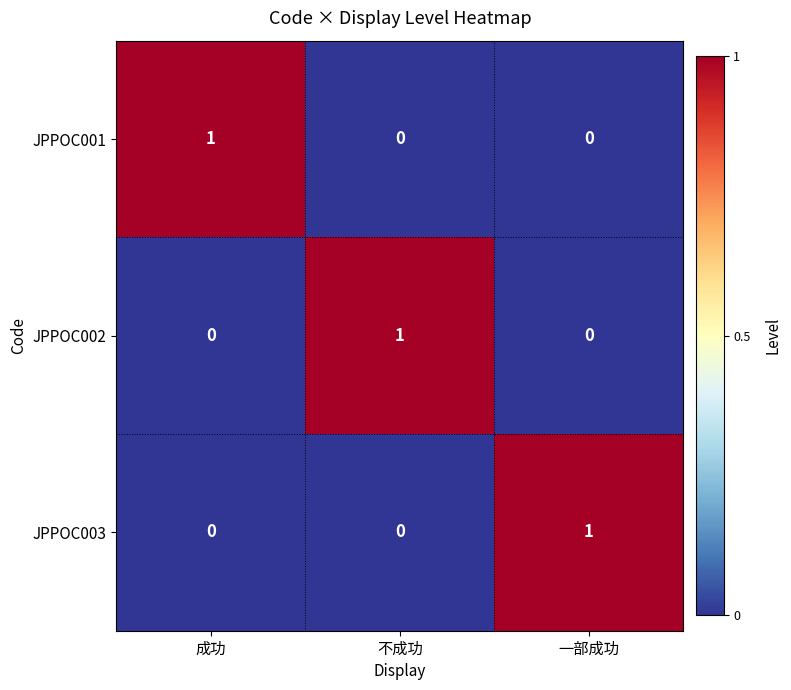

The value of JPPOC002 at 不成功 is 0. True or false?

False